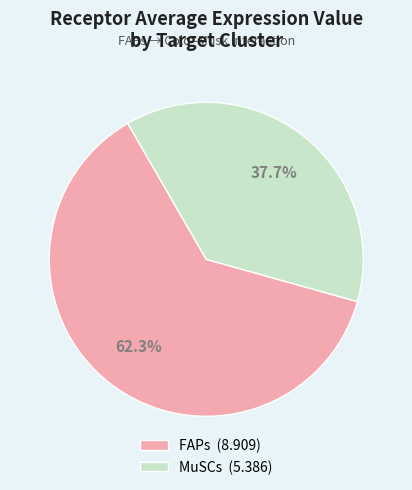

Which category accounts for the majority?

FAPs